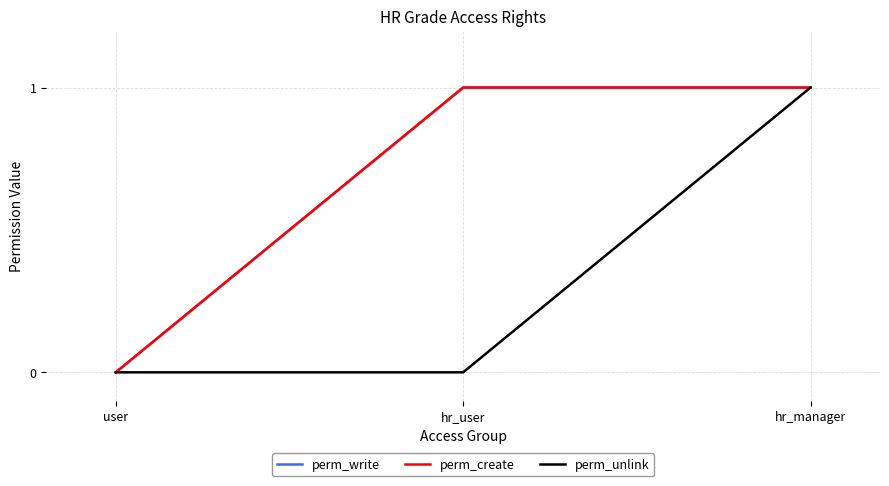

Between hr_user and hr_manager, which is larger?

hr_user